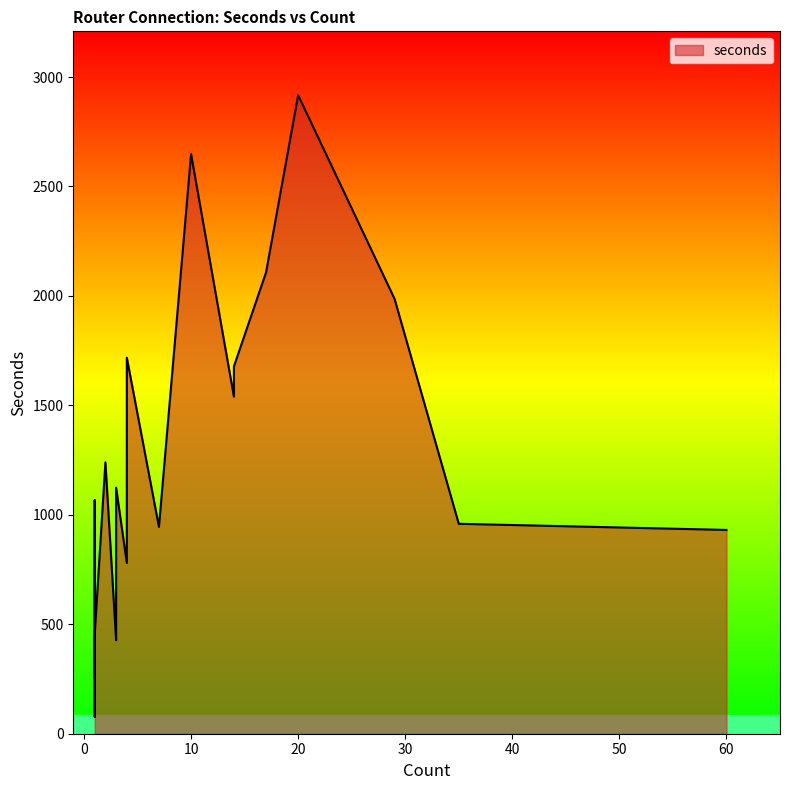

List the labels in order of value, largest first.

20, 10, 17, 29, 4, 14, 14, 2, 3, 1, 35, 7, 60, 4, 1, 3, 1, 3, 1, 1